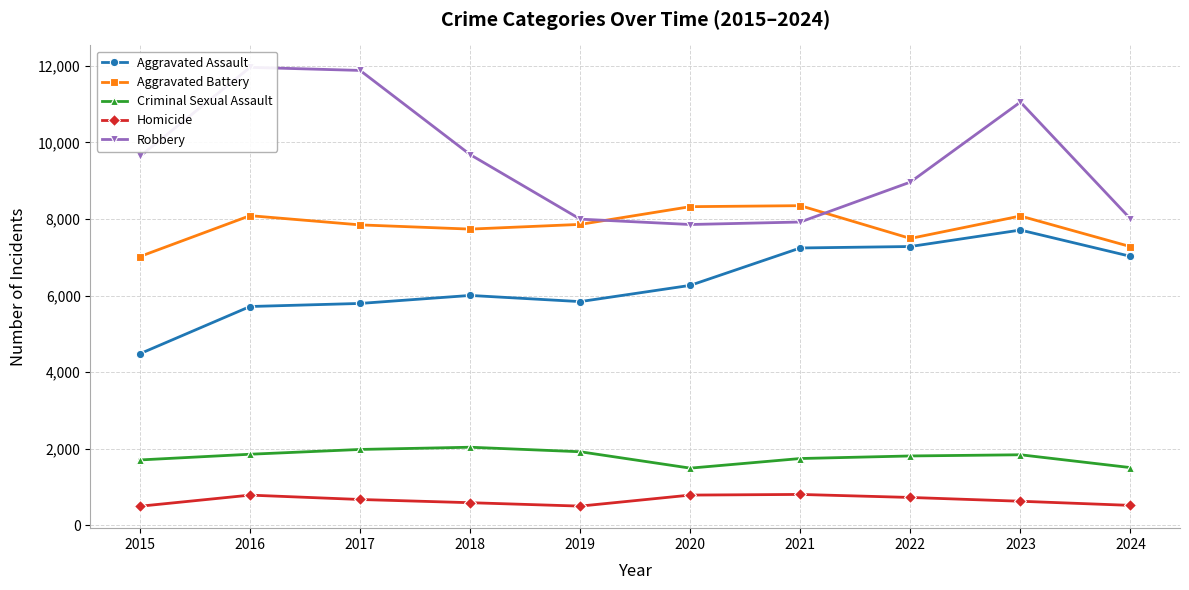

Does the chart display data point markers on the line(s)?

Yes